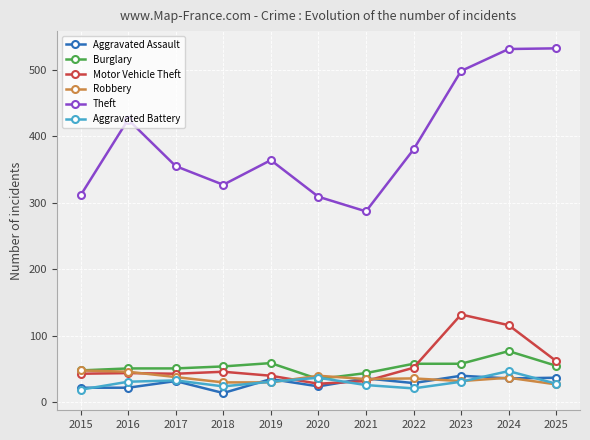

What is the maximum value for Aggravated Battery?

47